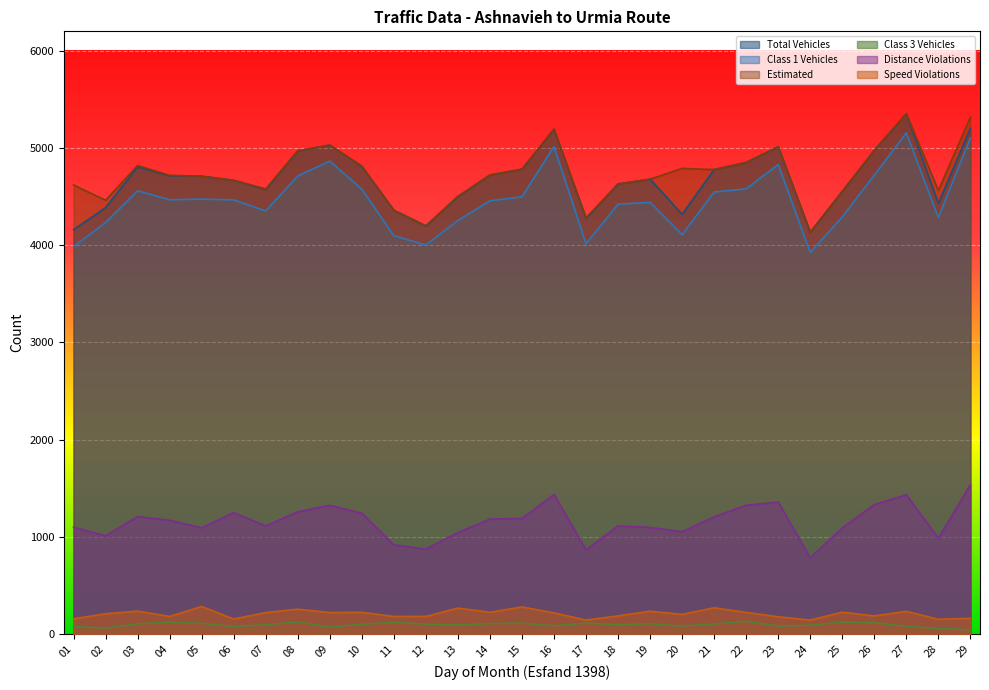

List the labels in order of estimated value, smallest first.

24, 12, 17, 11, 02, 13, 25, 28, 07, 01, 18, 06, 19, 05, 04, 14, 21, 15, 20, 10, 03, 22, 08, 26, 23, 09, 16, 29, 27